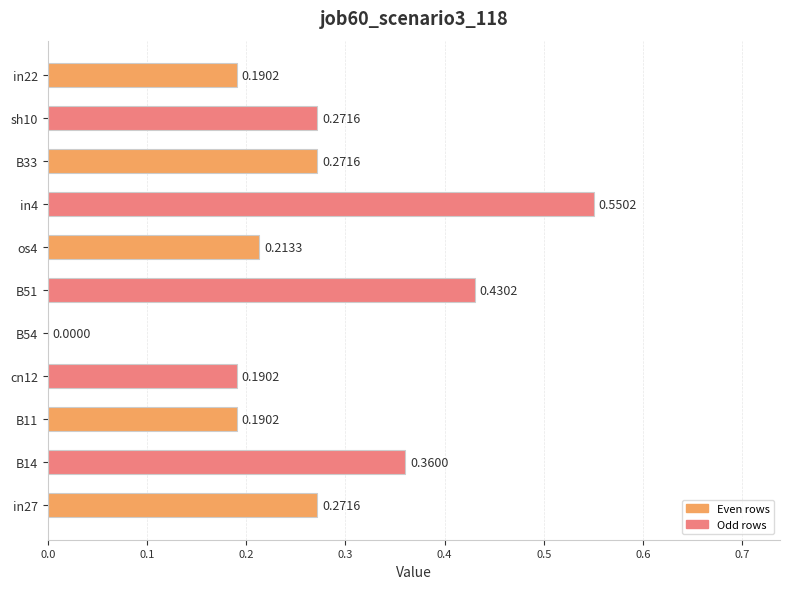

What is the sum of all values?

2.9